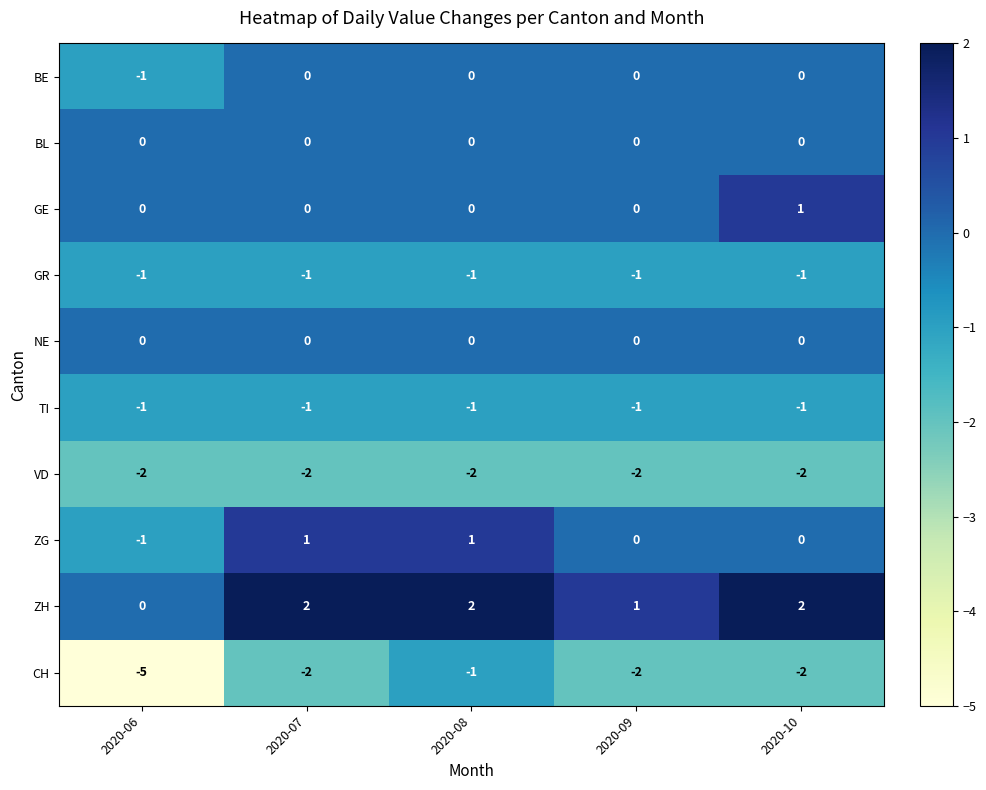

What is the sum of the CH values at 2020-07 and 2020-10?

-4